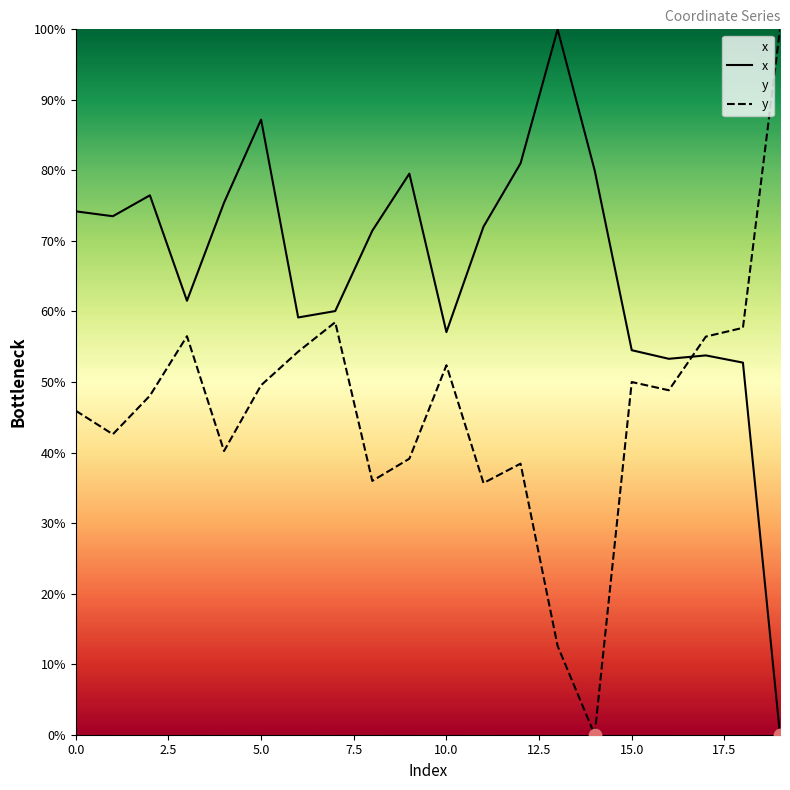

Which series contains the highest Y value?

x